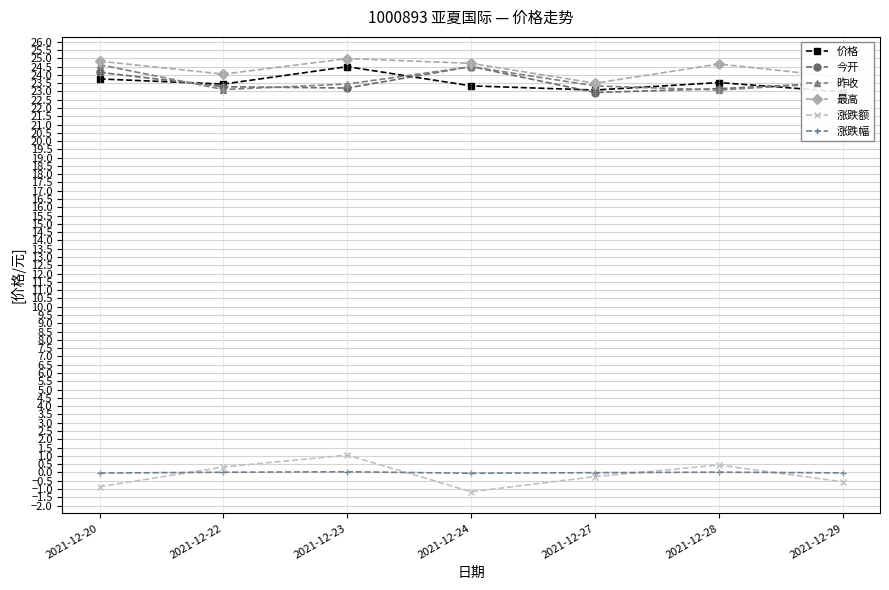

At how many categories does at least one series exceed 9?

7